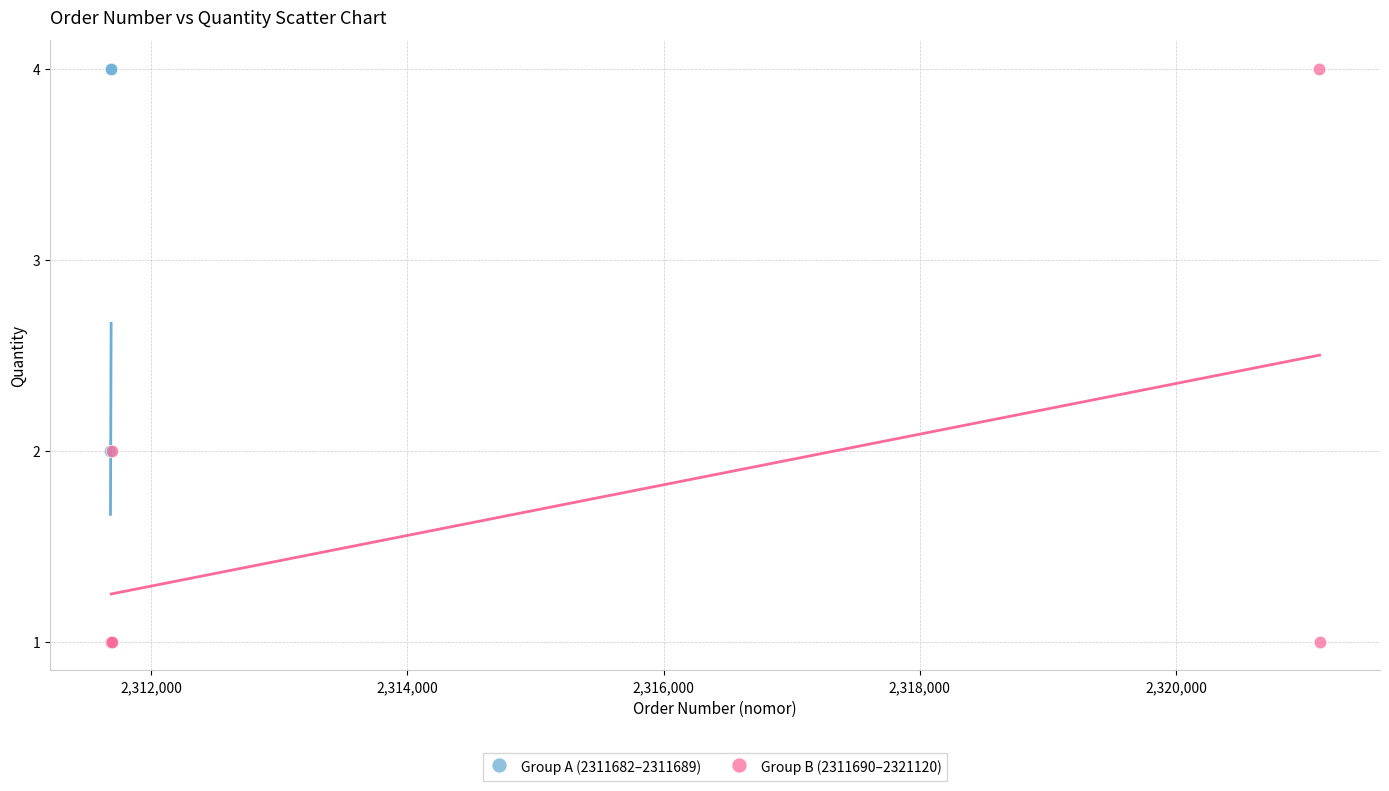

What are all the series names shown in the legend?

Group A (2311682–2311689), Group B (2311690–2321120)